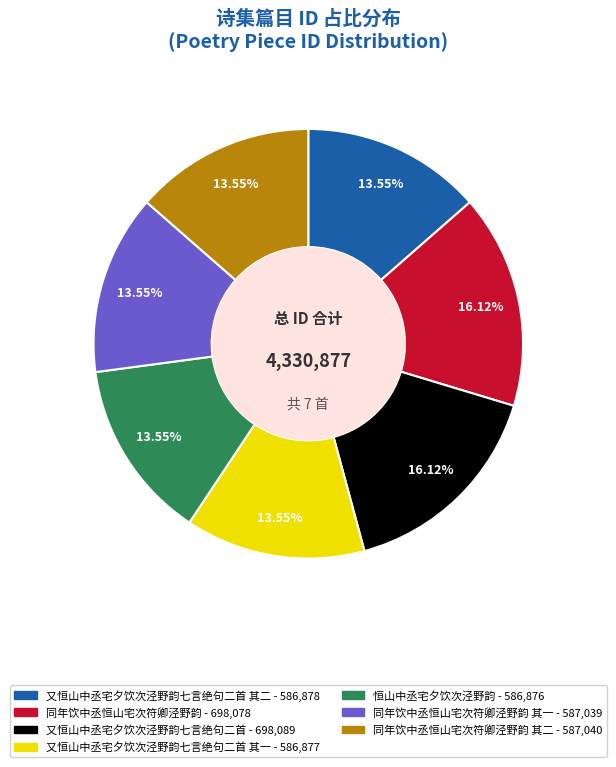

Is there a majority slice in this chart?

No